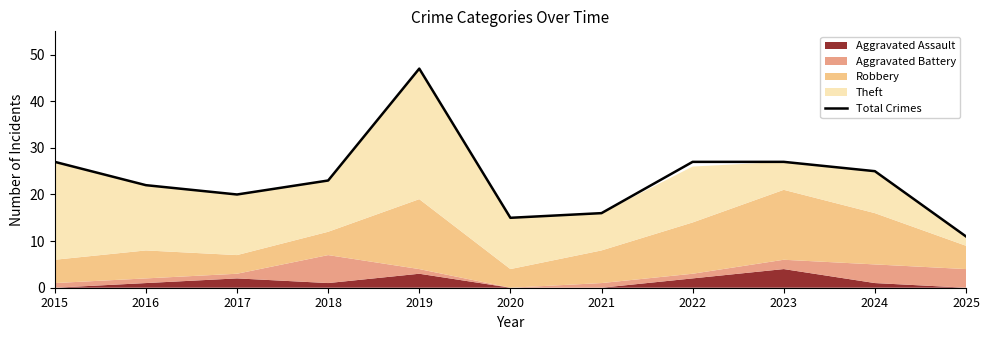

Reading right to left, transcribe all the data shown in this chart.

2025=11	2024=25	2023=27	2022=27	2021=16	2020=15	2019=47	2018=23	2017=20	2016=22	2015=27